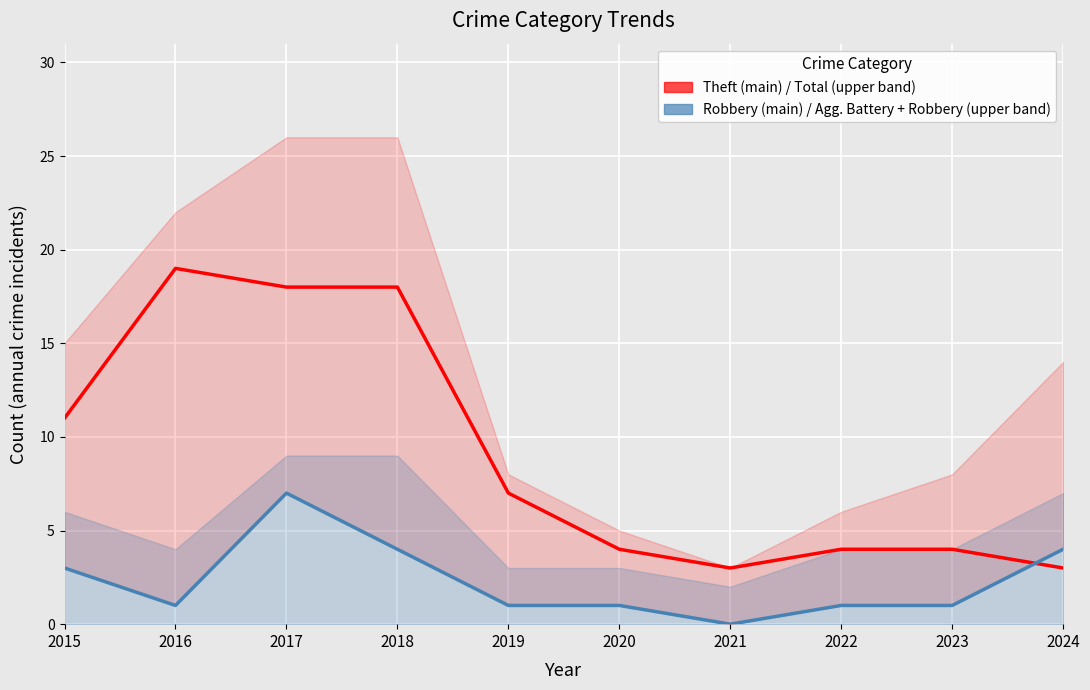

Where is the first local minimum for Theft (main) / Total (upper band)?

2021